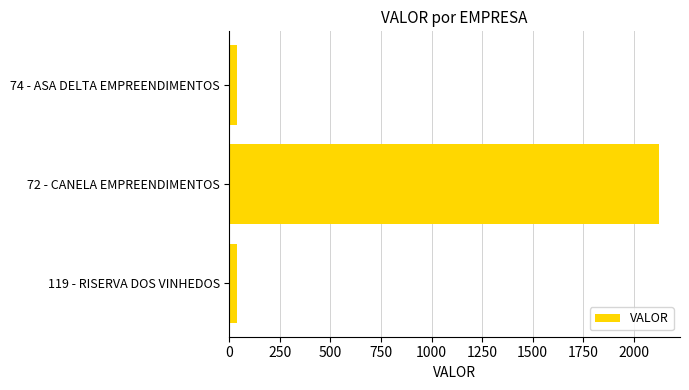

True or false: the data shows 3243.8 at 72 - CANELA EMPREENDIMENTOS.

False